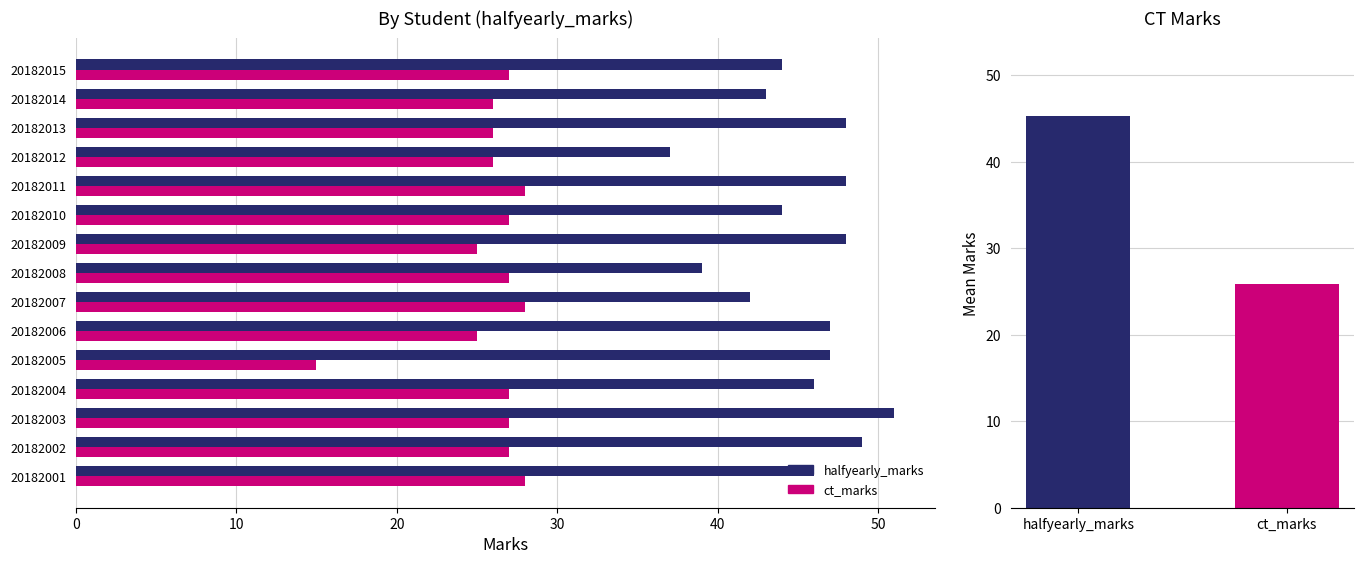

Rank the series by their average value, from lowest to highest.

ct_marks, halfyearly_marks